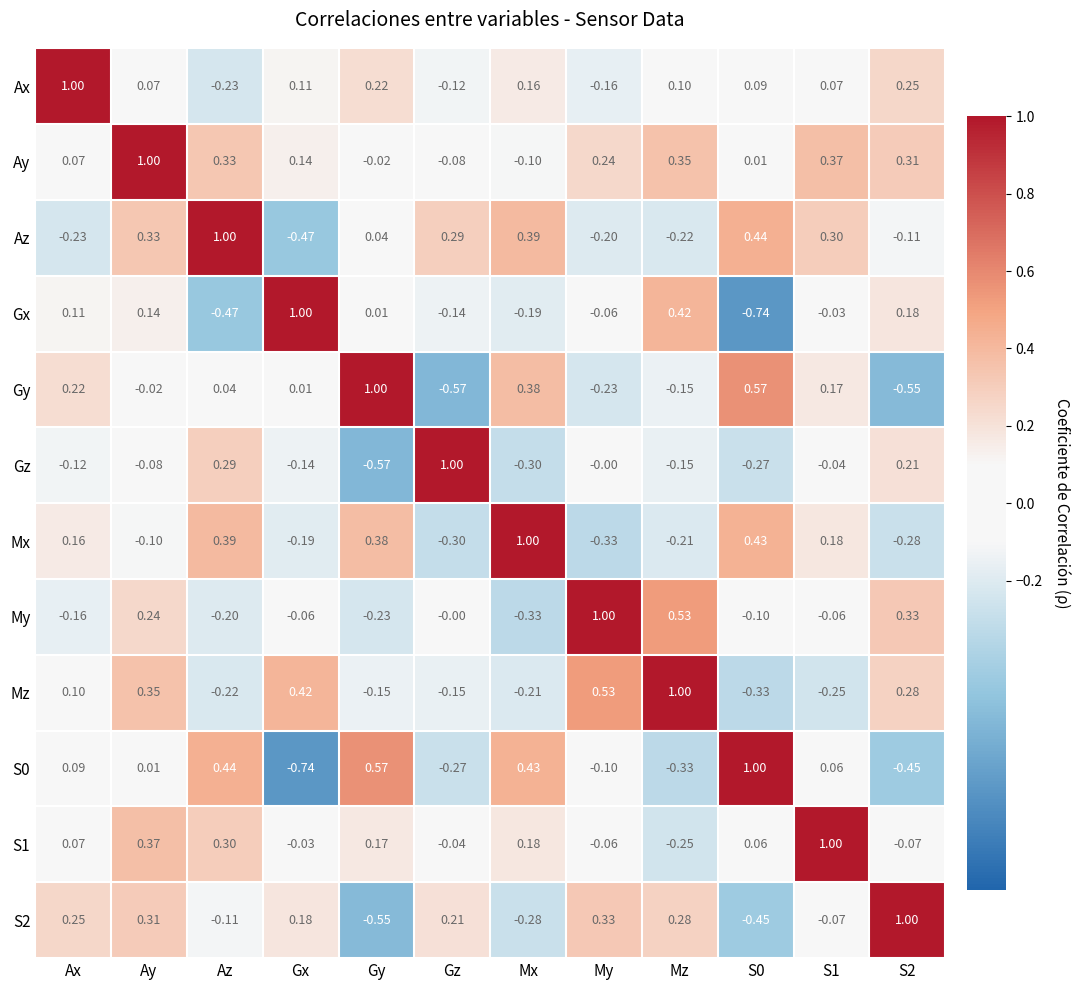

Is the value of Gy at S2 greater than the value of Ax at S2?

No